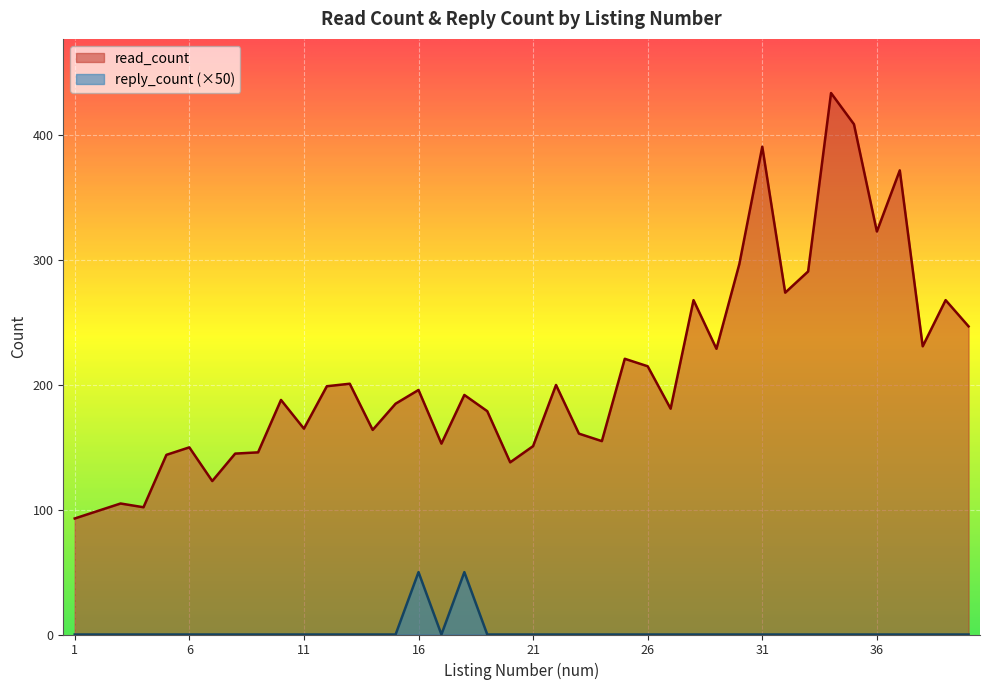

Reading left to right, list all the values displayed in this chart.

read_count: 1=93	2=99	3=105	4=102	5=144	6=150	7=123	8=145	9=146	10=188	11=165	12=199	13=201	14=164	15=185	16=196	17=153	18=192	19=179	20=138	21=151	22=200	23=161	24=155	25=221	26=215	27=181	28=268	29=229	30=297	31=391	32=274	33=291	34=434	35=409	36=323	37=372	38=231	39=268	40=247
reply_count: 1=0	2=0	3=0	4=0	5=0	6=0	7=0	8=0	9=0	10=0	11=0	12=0	13=0	14=0	15=0	16=50	17=0	18=50	19=0	20=0	21=0	22=0	23=0	24=0	25=0	26=0	27=0	28=0	29=0	30=0	31=0	32=0	33=0	34=0	35=0	36=0	37=0	38=0	39=0	40=0